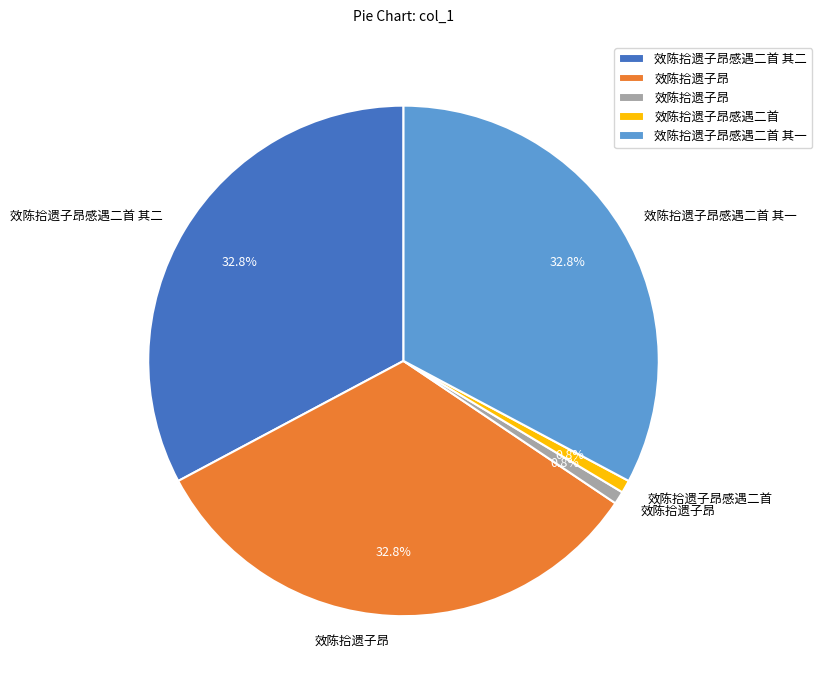

Is there a majority slice in this chart?

No